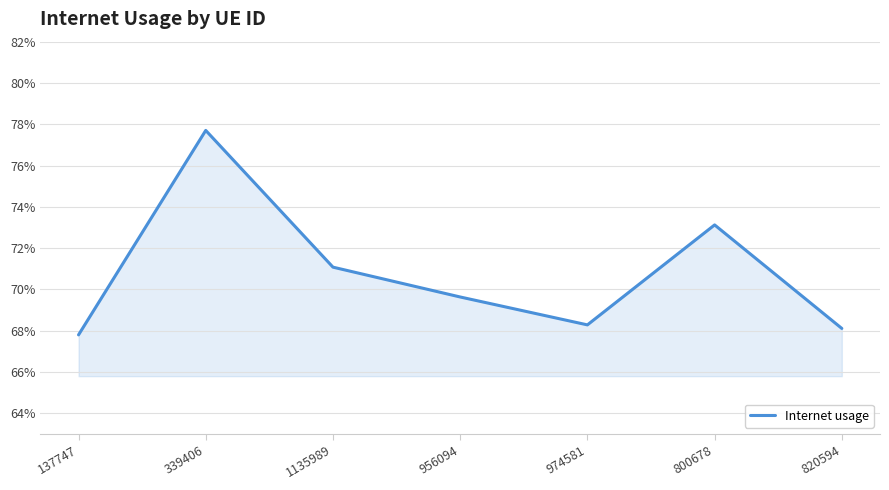

Does the chart have visible grid lines?

Yes